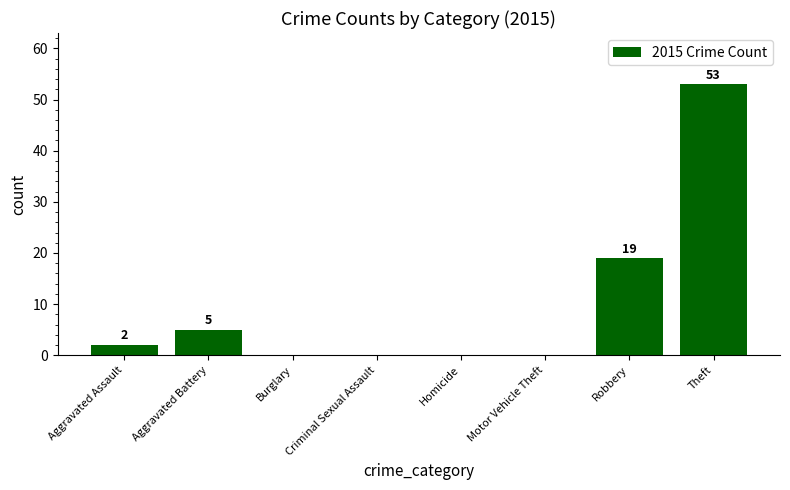

How many distinct data groups are displayed?

1